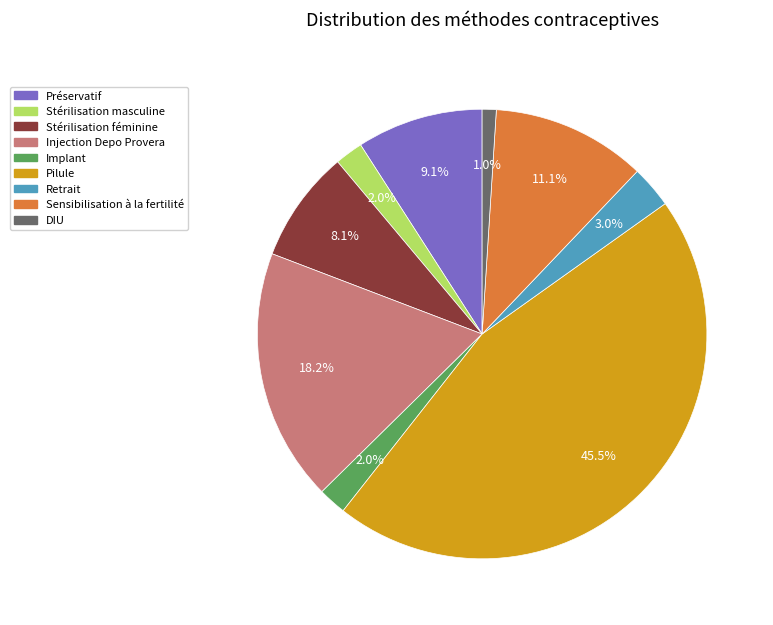

Is it true that DIU is 1% of the pie?

True